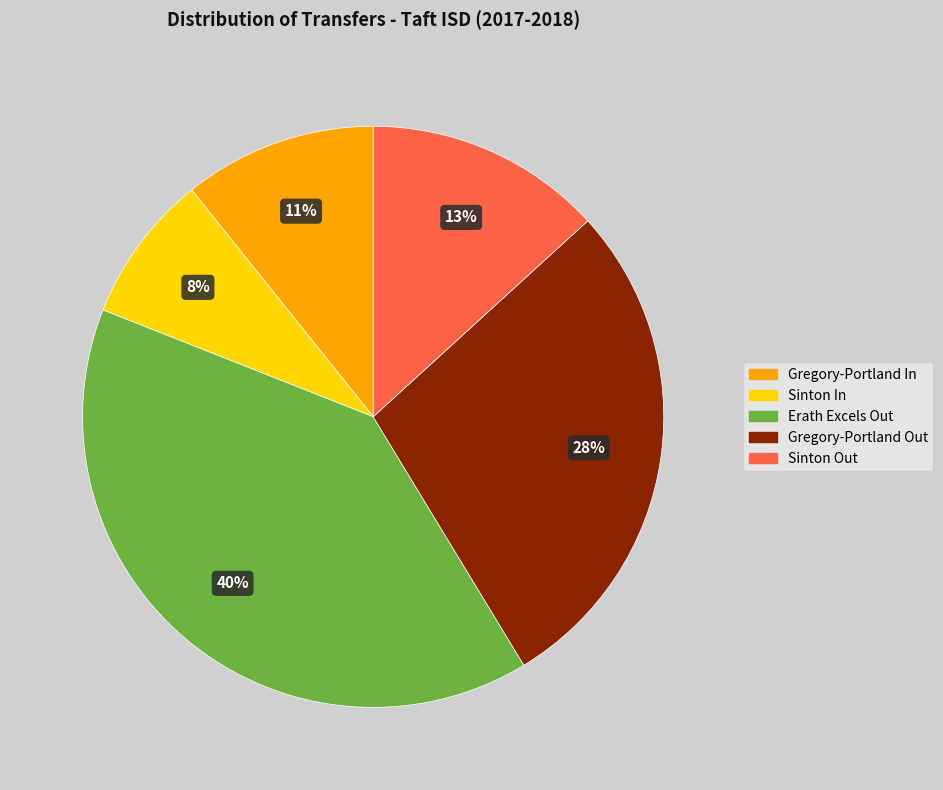

To the nearest percent, what is the average slice percentage?

20%